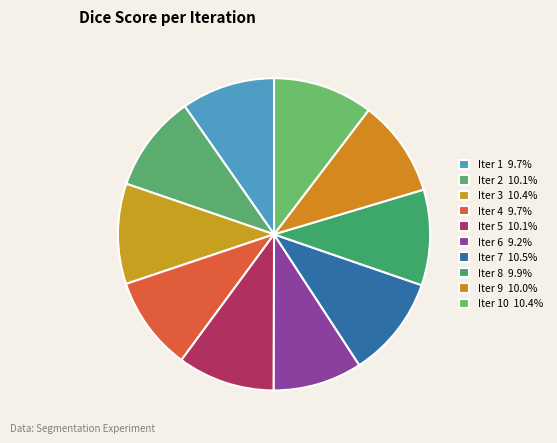

To the nearest percent, what is the difference between the largest and smallest slice percentages?

1%